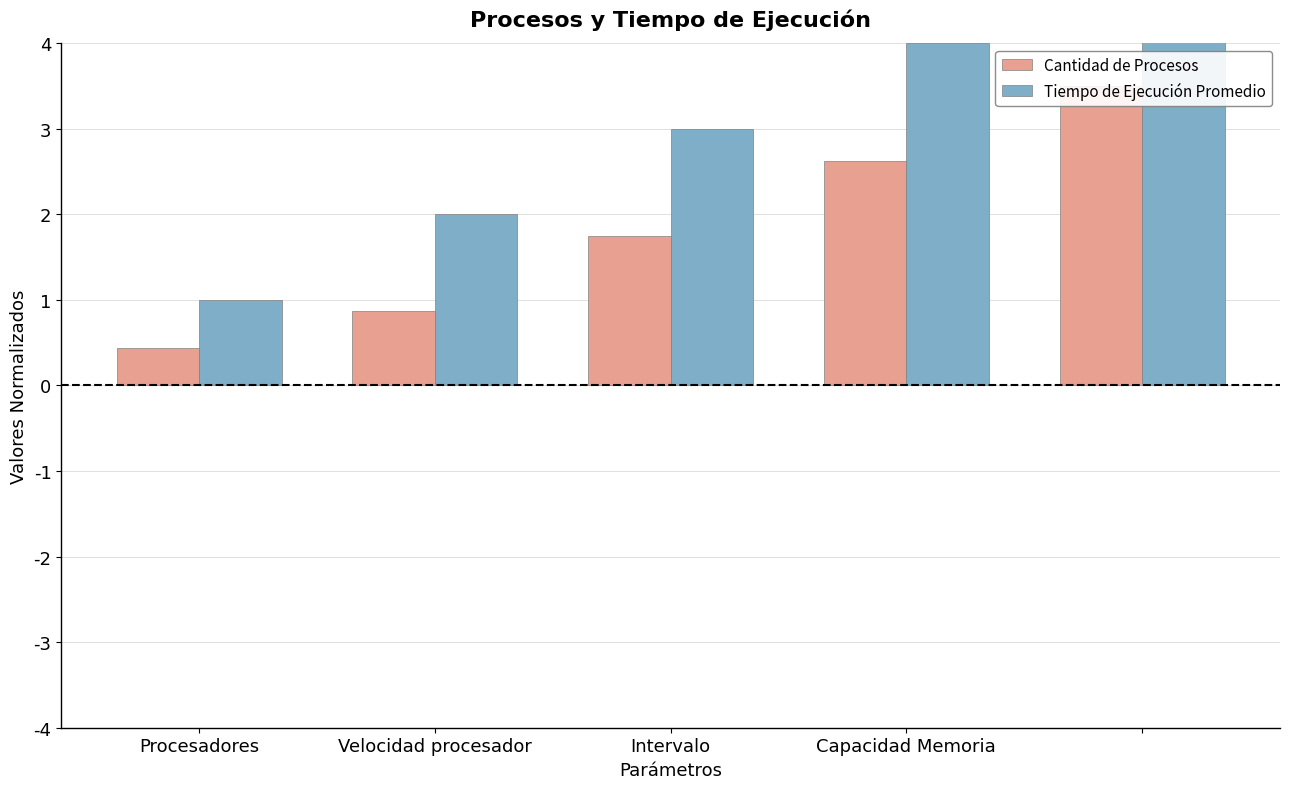

What value does the Tiempo de Ejecución Promedio series have at Intervalo?

3.0